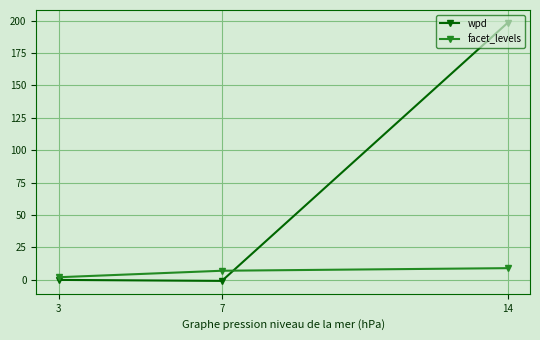

What is the greatest value displayed?

198.3